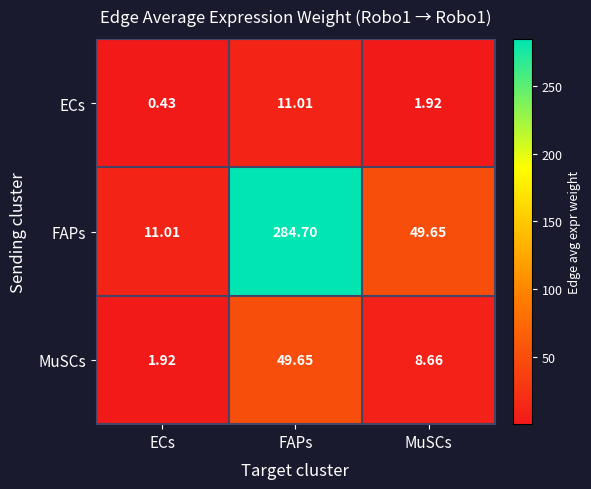

Which series changed the most between ECs and MuSCs?

FAPs